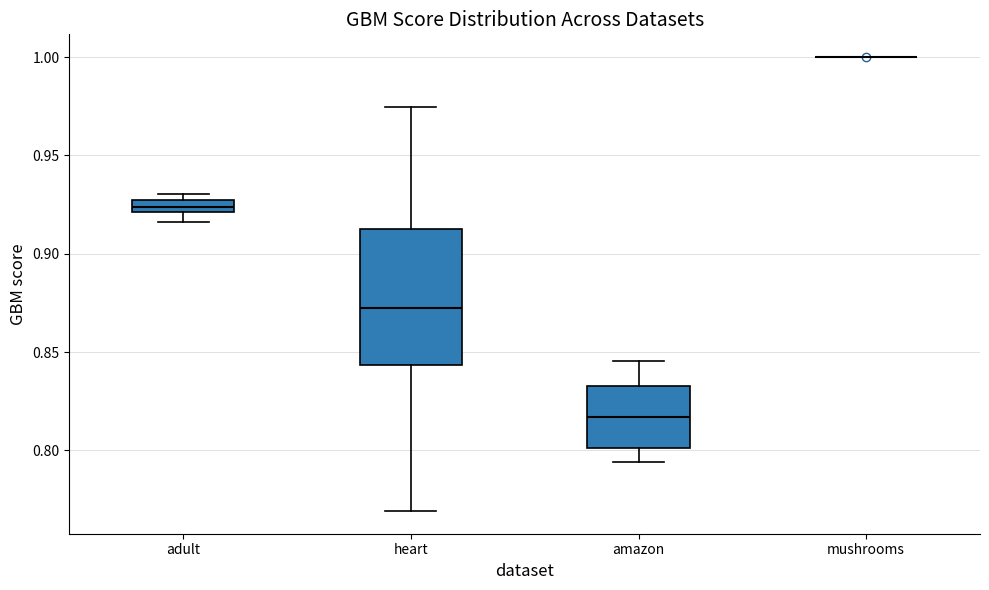

Where is the lower edge of the box for adult on the y-axis? The values are not printed on the chart, so give them approximately, as read against the axis.

0.920